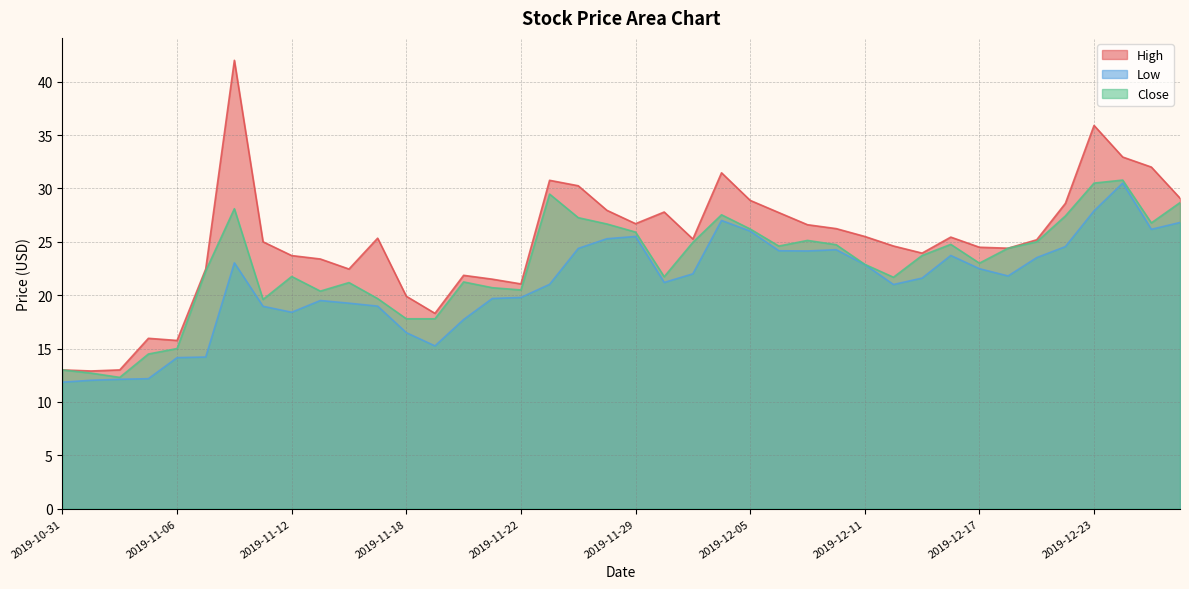

What is the spread (max minus min) of values at 2019-11-07?

8.2